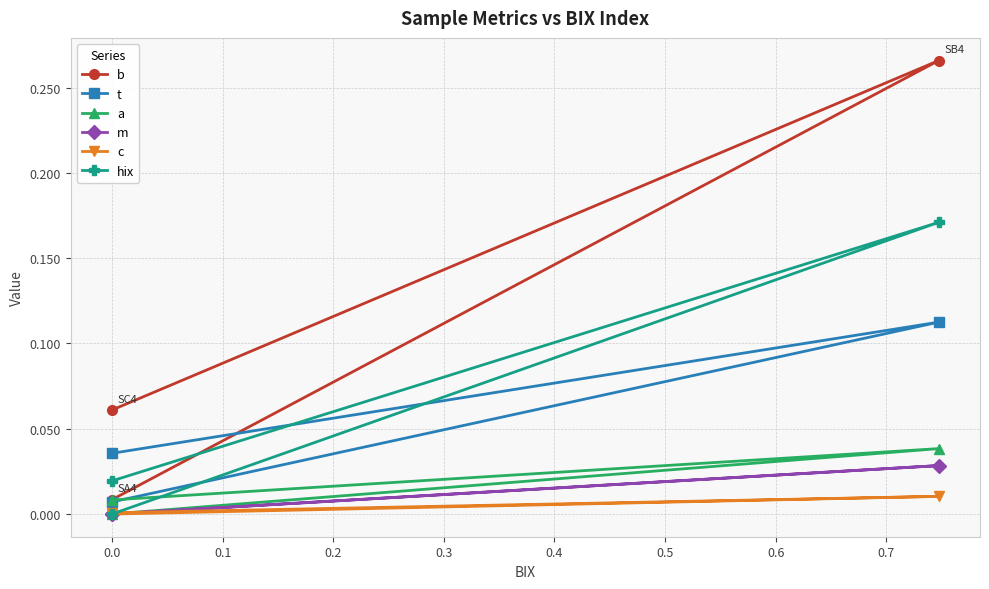

How many distinct data groups are displayed?

6